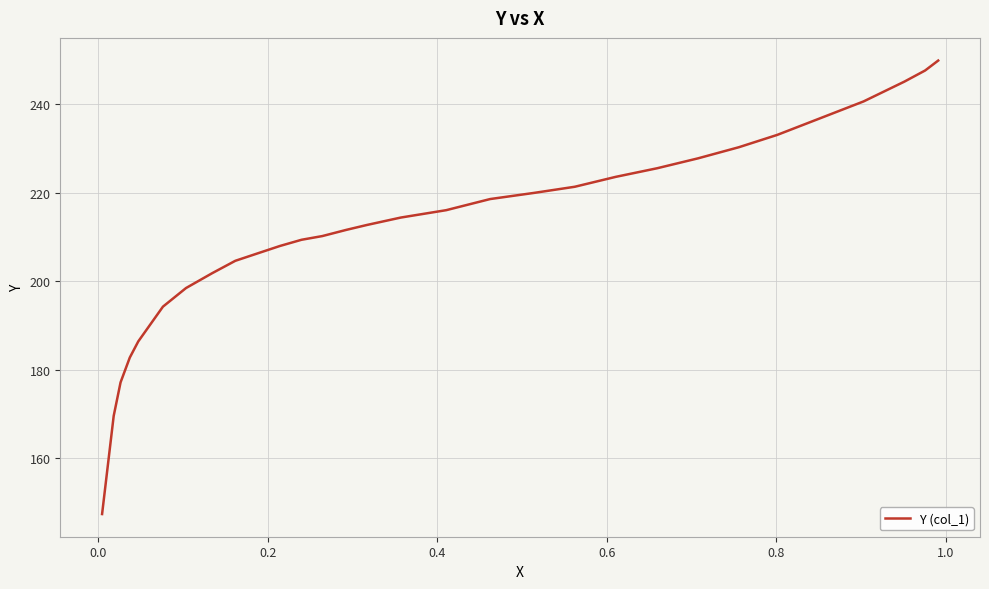

What is the greatest value displayed?

249.8